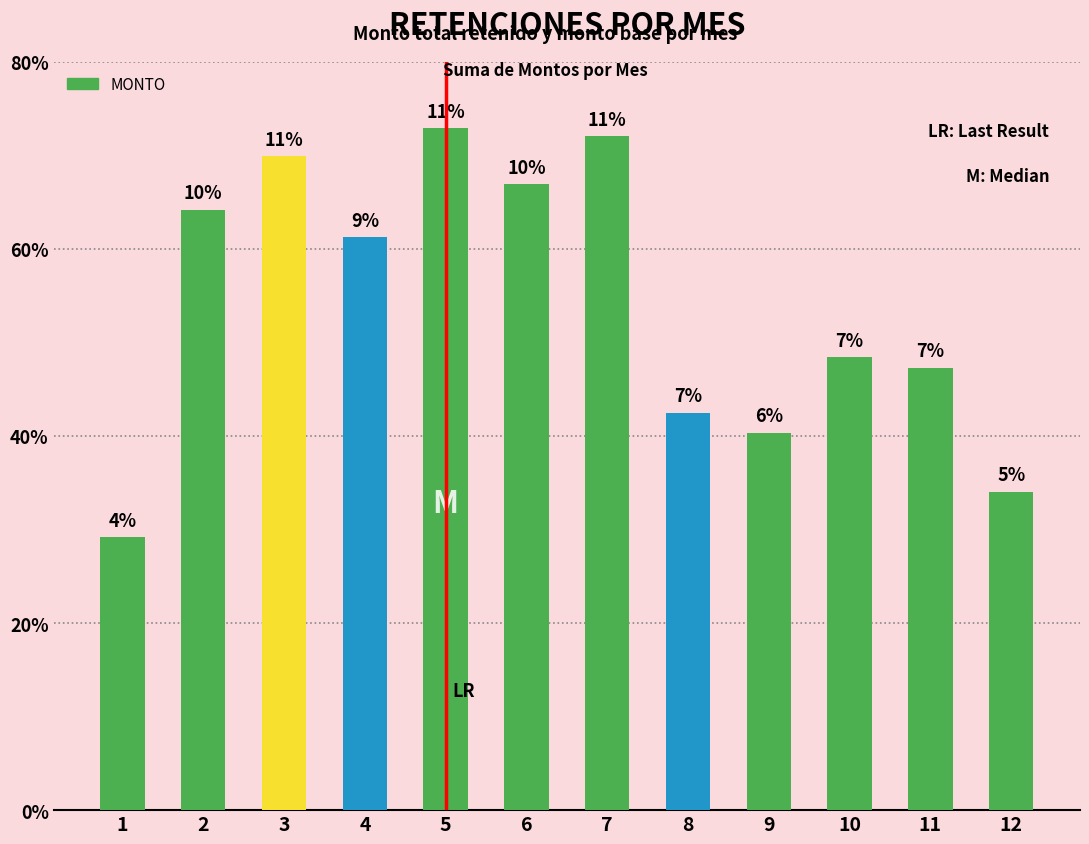

Rank the categories by value from lowest to highest.

1, 12, 9, 8, 11, 10, 4, 2, 6, 3, 7, 5